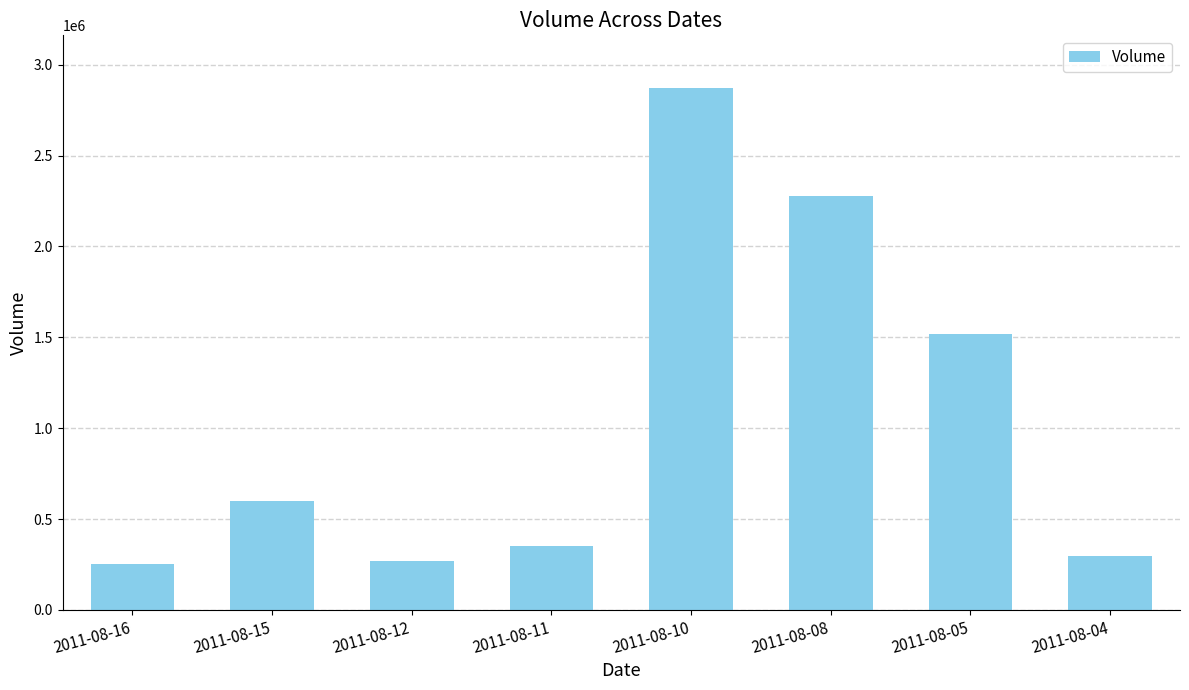

Reading left to right, transcribe all the data shown in this chart.

255000	600000	268000	353000	2874000	2279000	1519000	295000